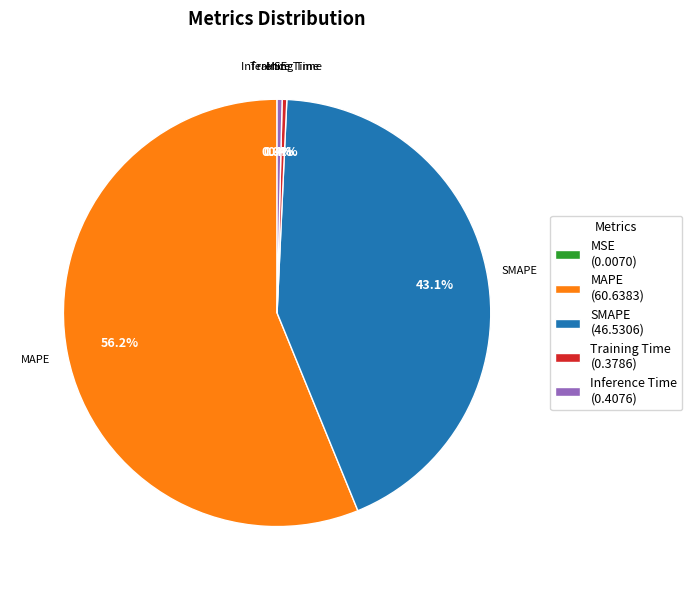

Combined, do Inference Time and SMAPE account for over 50%?

No